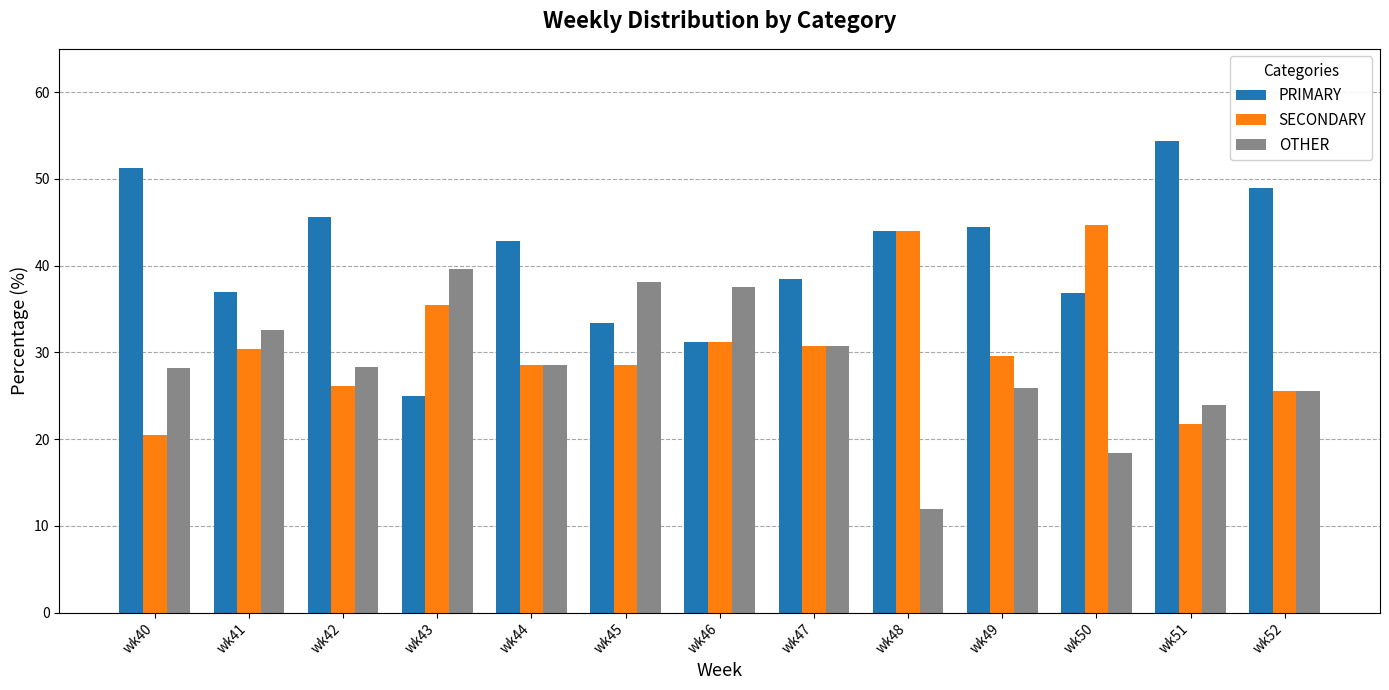

What is the difference between the highest and lowest values at wk45?

9.5